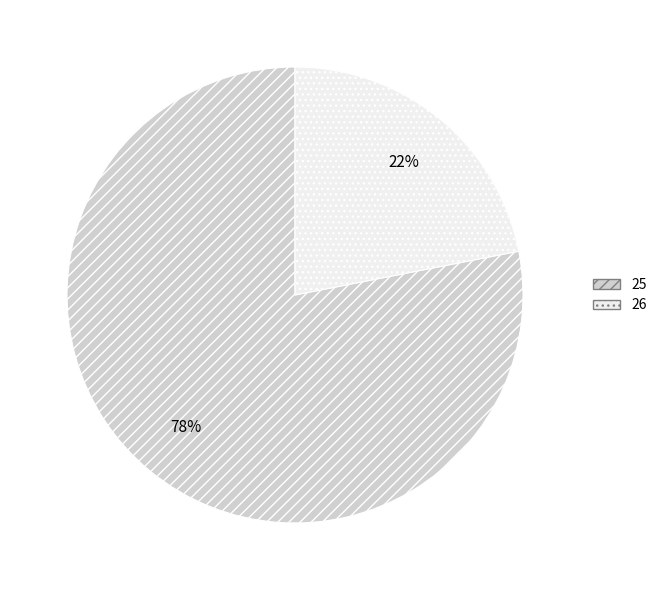

True or false: 26 accounts for 27% of the total.

False